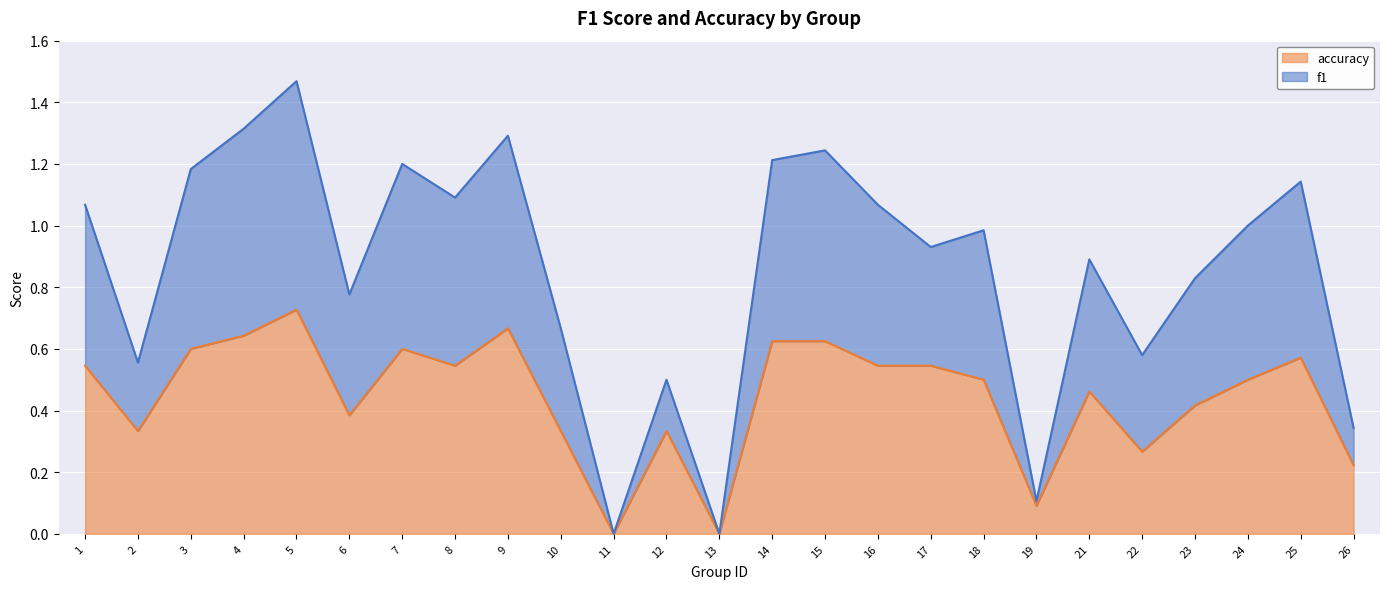

Reading left to right, list all the values displayed in this chart.

f1: 1.1	0.6	1.2	1.3	1.5	0.8	1.2	1.1	1.3	0.7	0.0	0.5	0.0	1.2	1.2	1.1	0.9	1.0	0.1	0.9	0.6	0.8	1.0	1.1	0.3
accuracy: 0.5	0.3	0.6	0.6	0.7	0.4	0.6	0.5	0.7	0.3	0.0	0.3	0.0	0.6	0.6	0.5	0.5	0.5	0.1	0.5	0.3	0.4	0.5	0.6	0.2